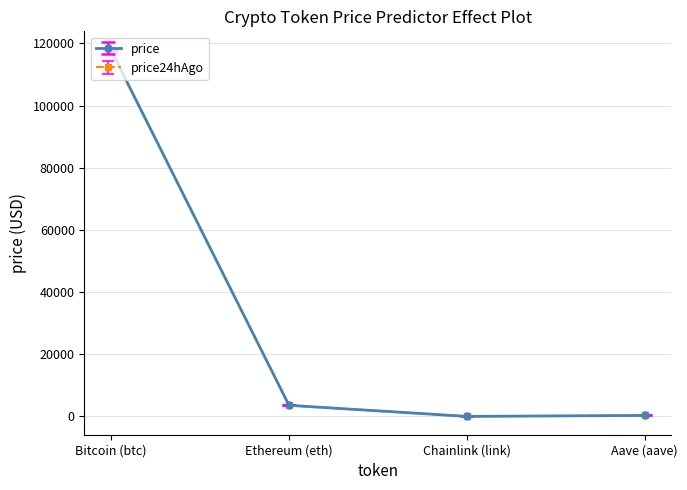

What position from the right is Aave (aave)?

1